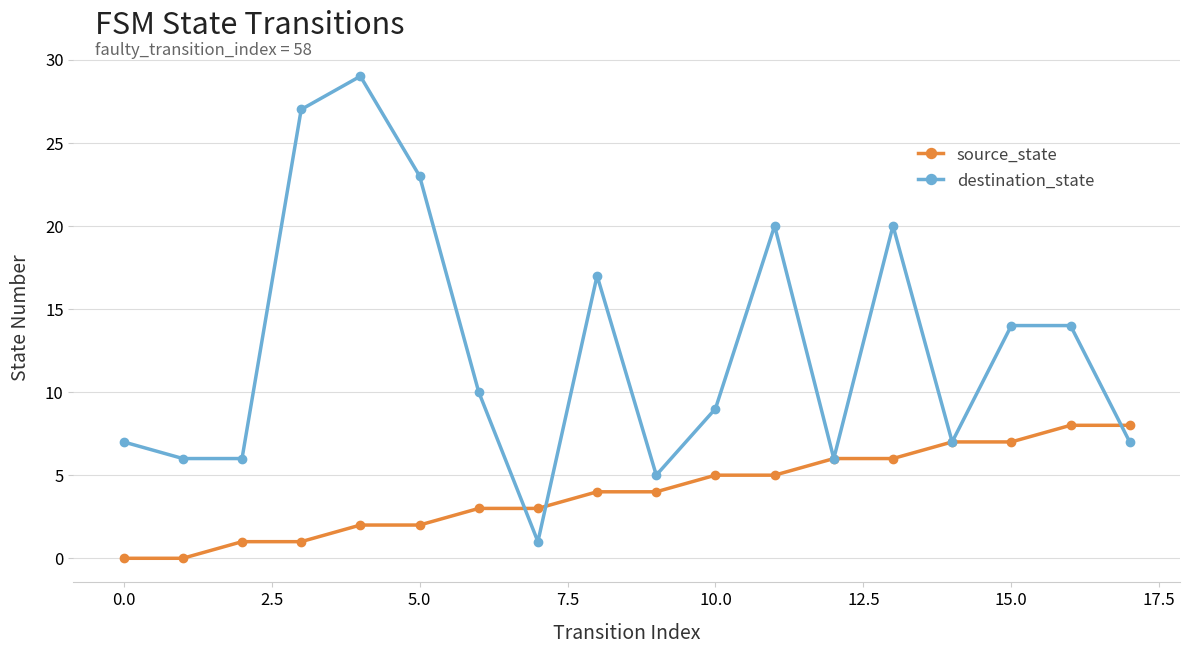

What is the value of the source_state point at the 16th from the left?

7